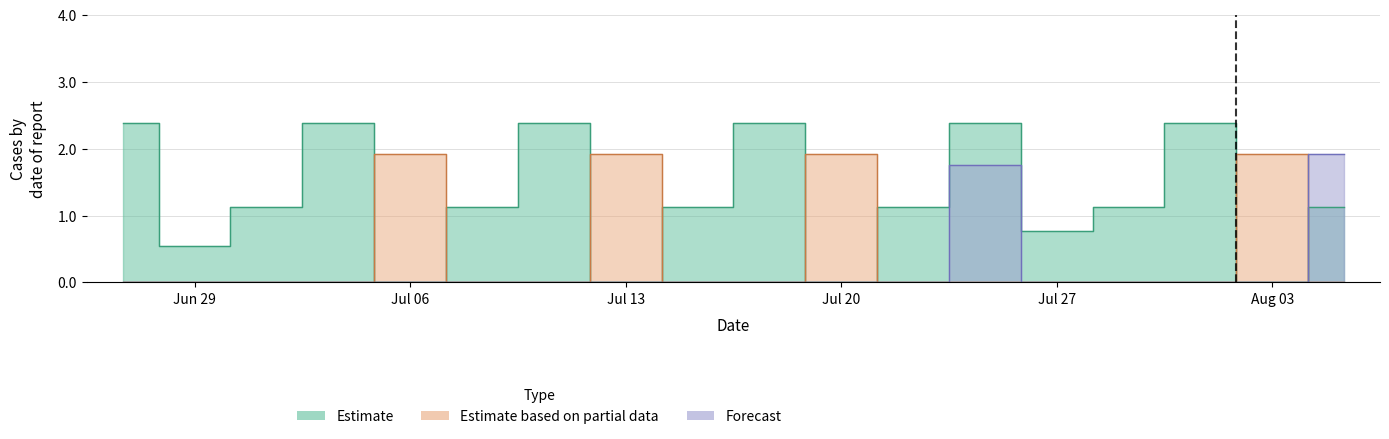

What is the value of the Estimate point at the 13th from the left?

2.4